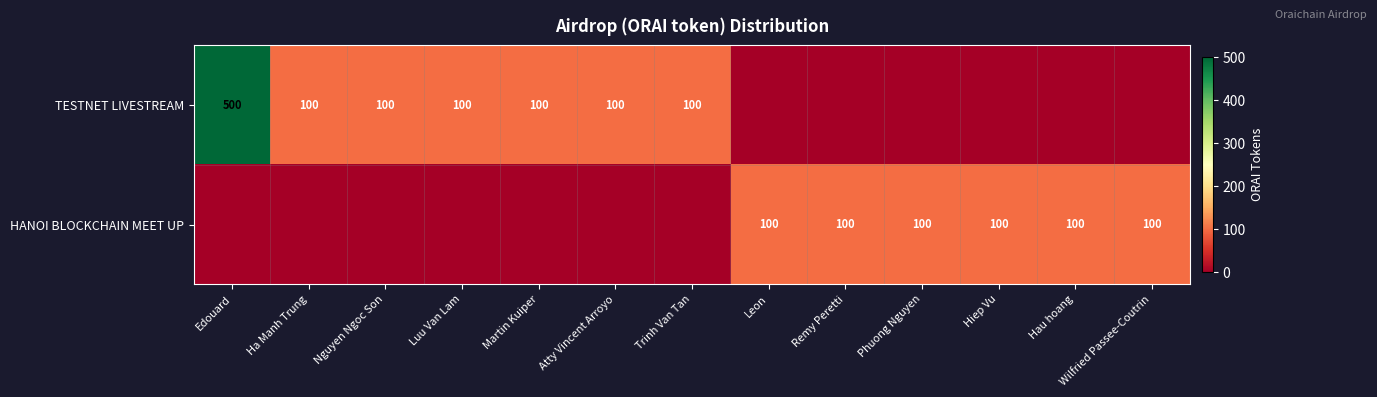

The value of HANOI BLOCKCHAIN MEET UP at Phuong Nguyen is 100. True or false?

True